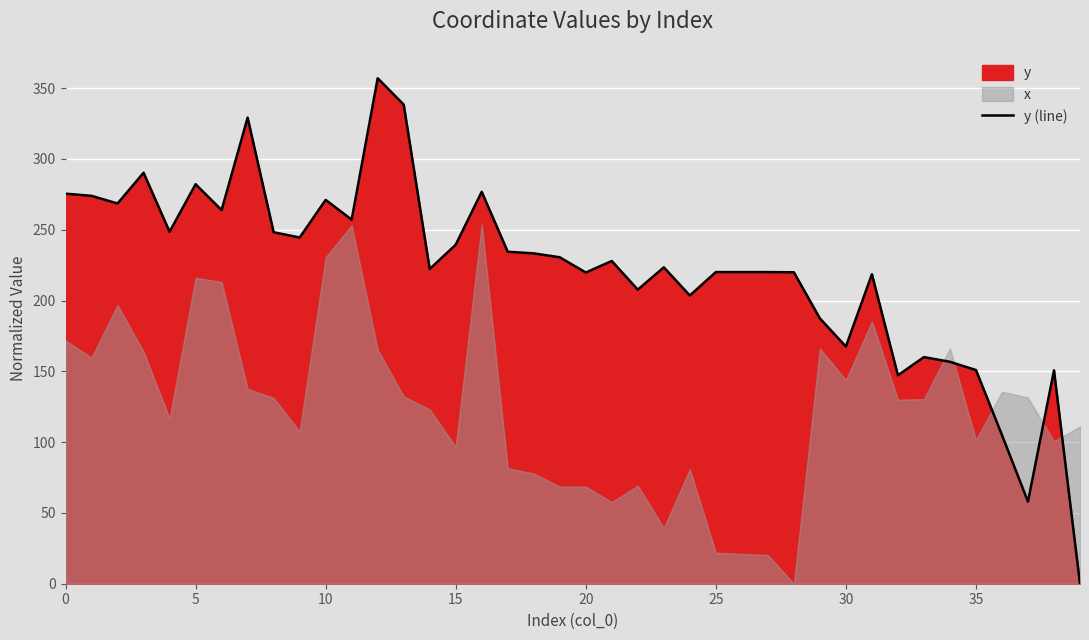

Between 32 and 22, which is larger?

22